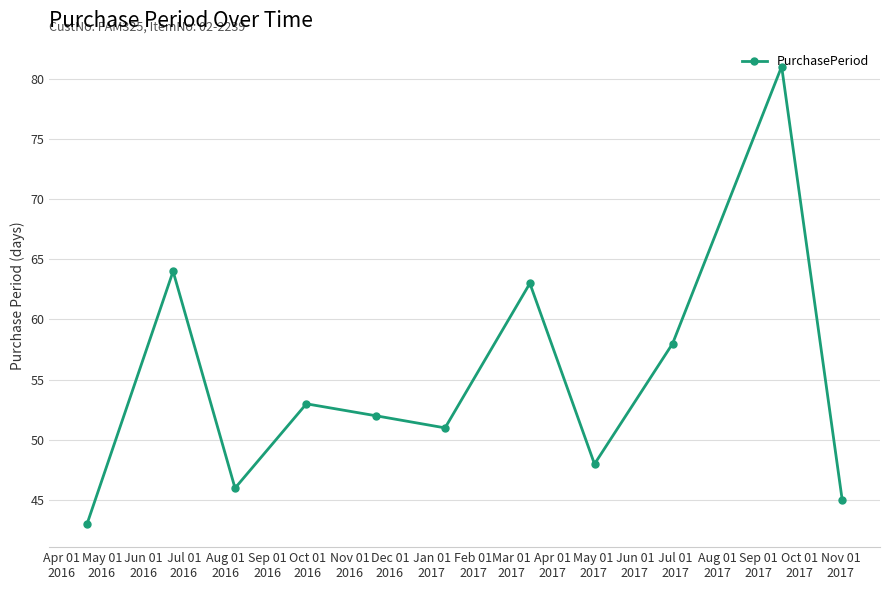

Count the number of data series in this chart.

1